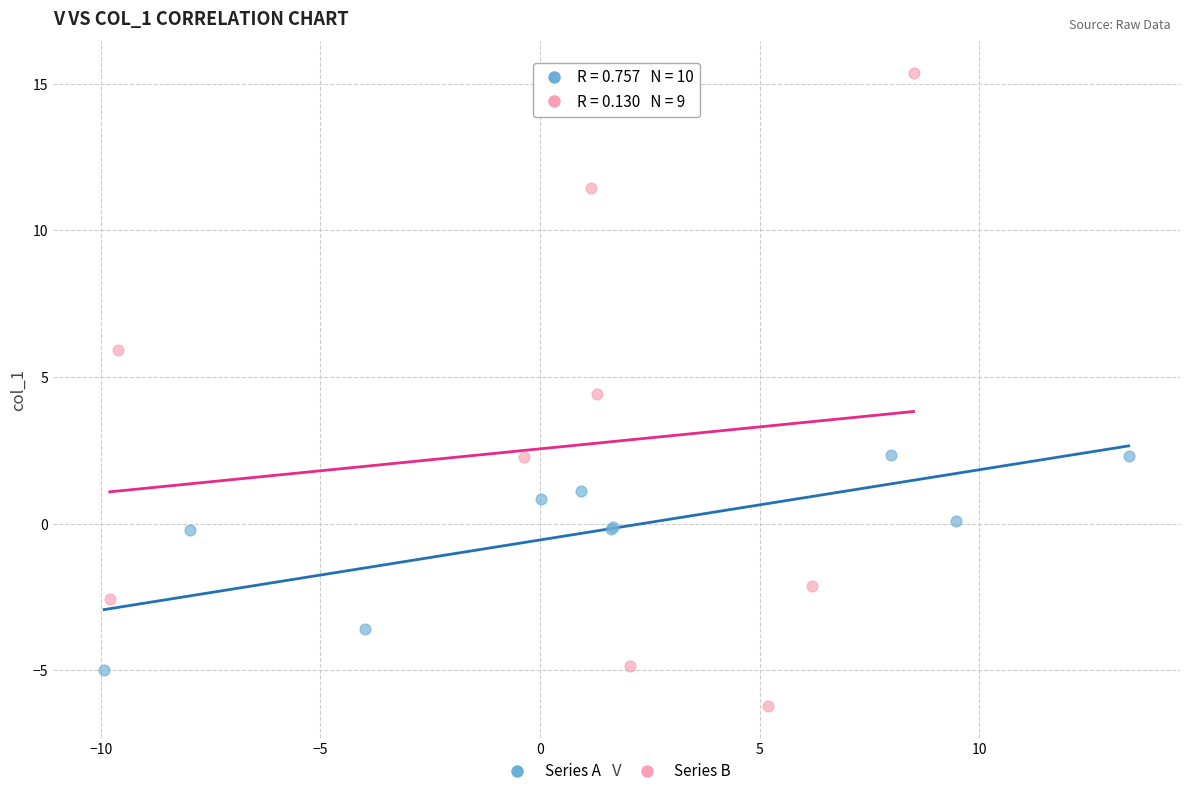

Which series has the widest spread of Y values?

Series B